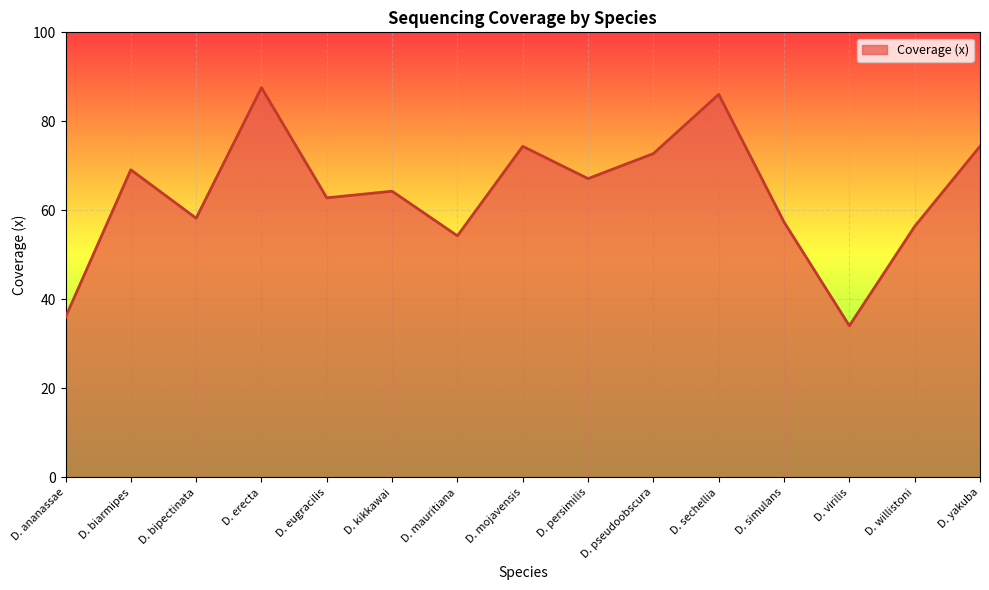

The chart shows a value of 34.1 at D. virilis. True or false?

True